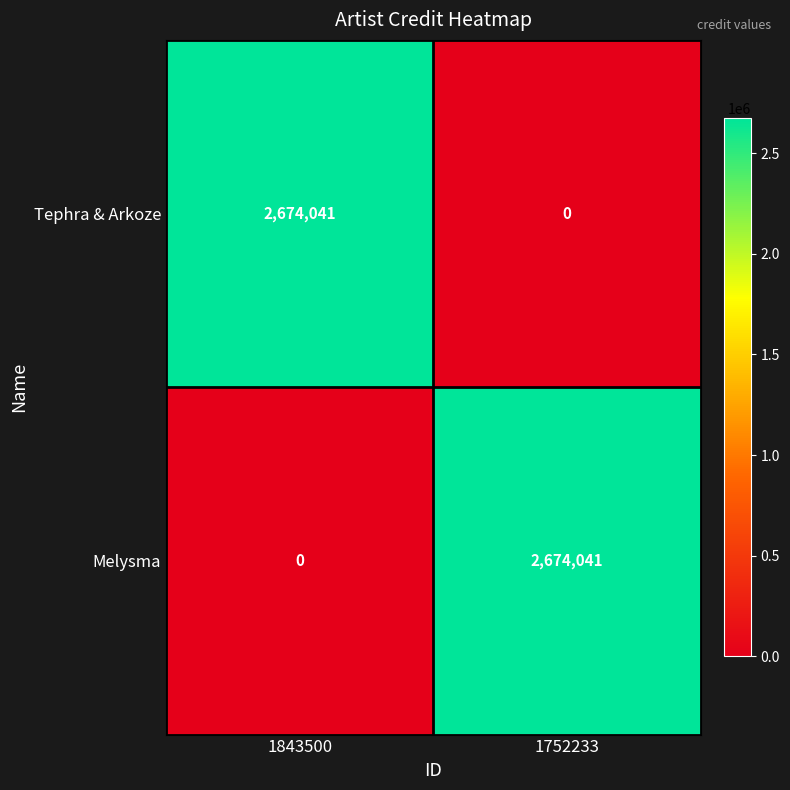

At how many categories does at least one series exceed 1245445?

2